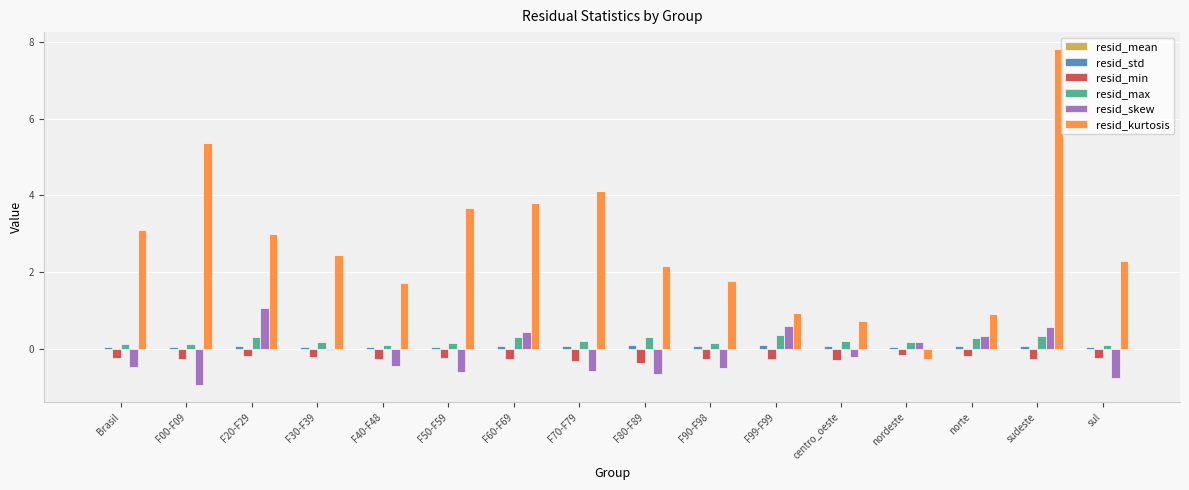

Between F50-F59 and F99-F99, which series saw the biggest shift?

resid_kurtosis